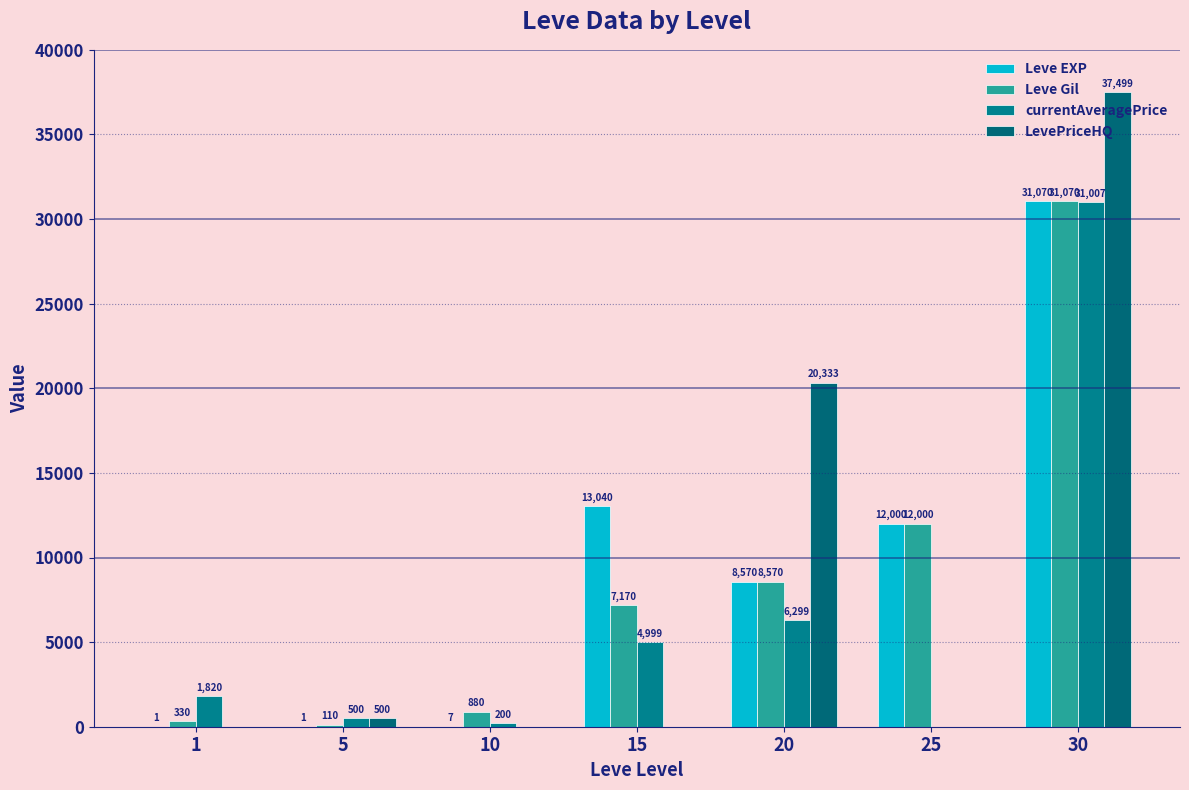

How many distinct data groups are displayed?

4